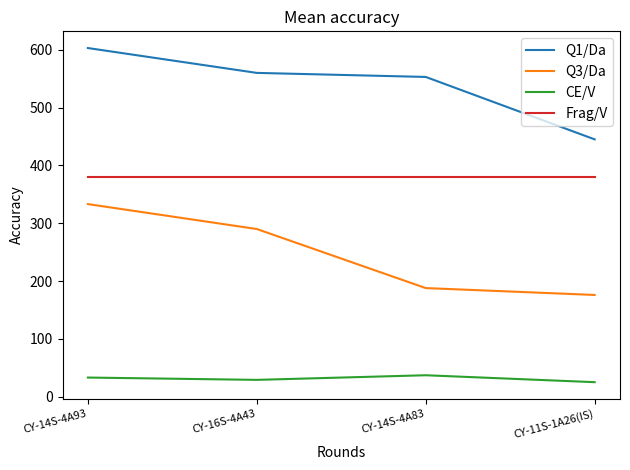

Which series has the largest total across all categories?

Q1/Da